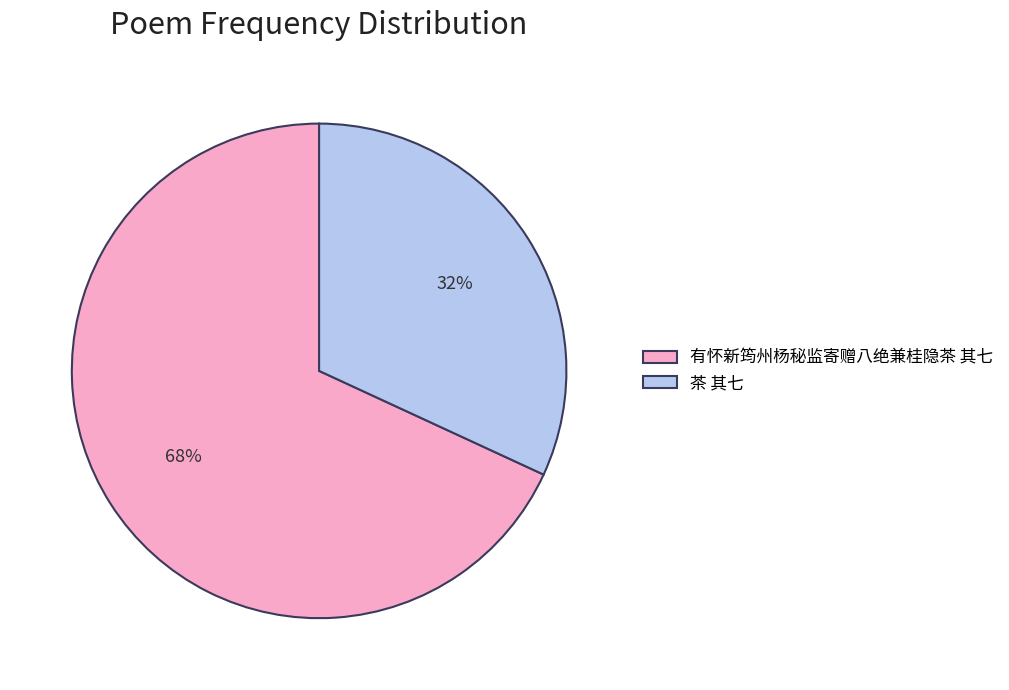

To the nearest percent, what is the difference between the largest and smallest slice percentages?

36%